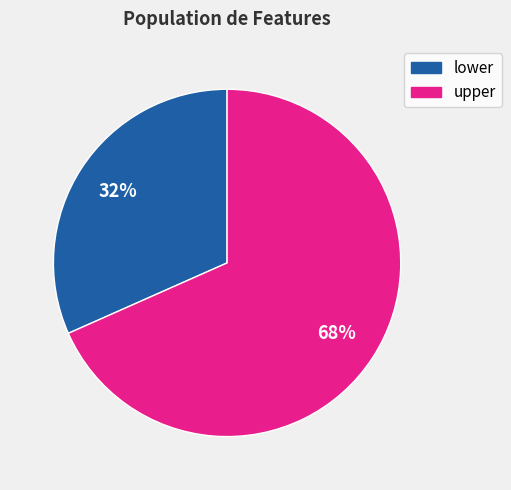

To the nearest percent, what is the average slice percentage?

50%